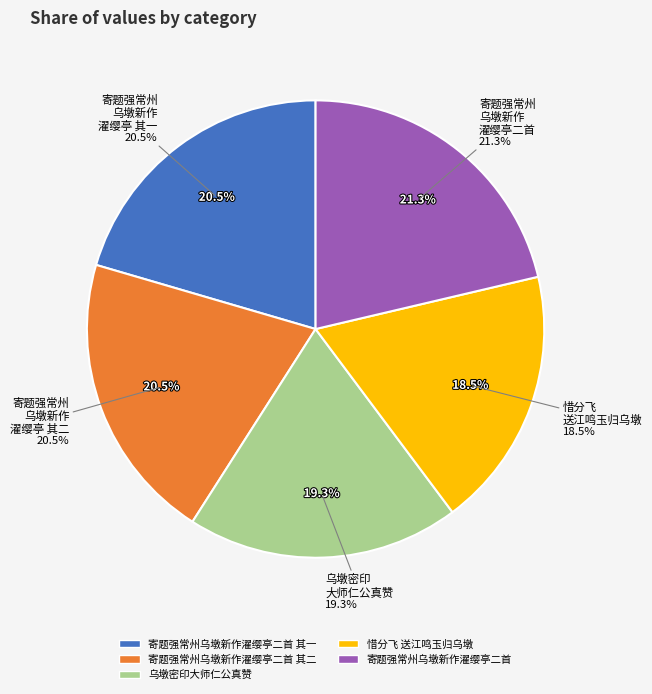

To the nearest percent, what is the average slice percentage?

20%